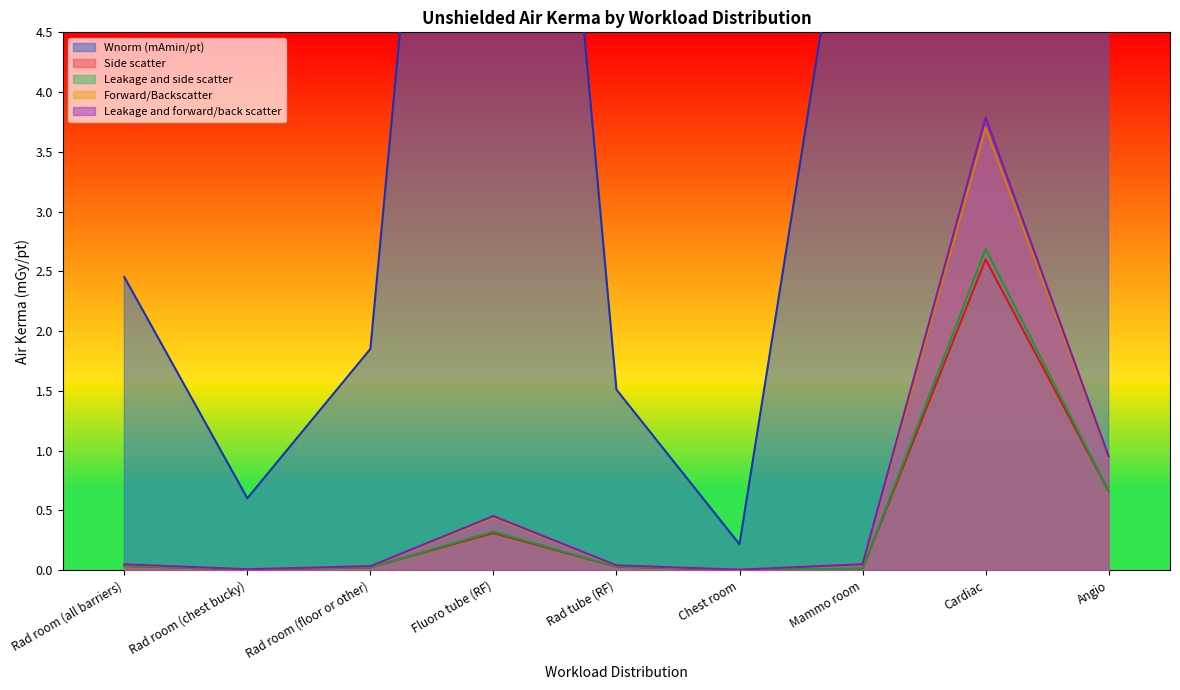

Does the chart display data point markers on the line(s)?

No